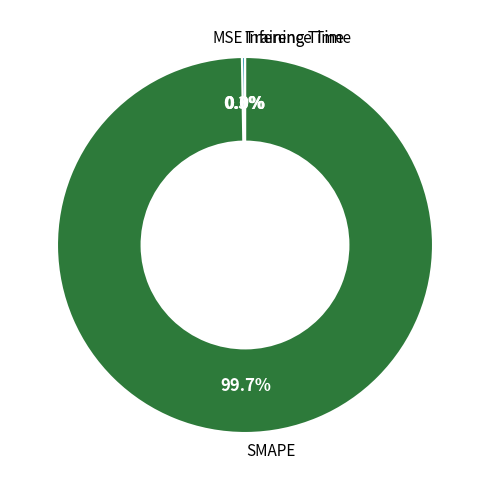

To the nearest percent, what is the difference between the largest and smallest slice percentages?

100%